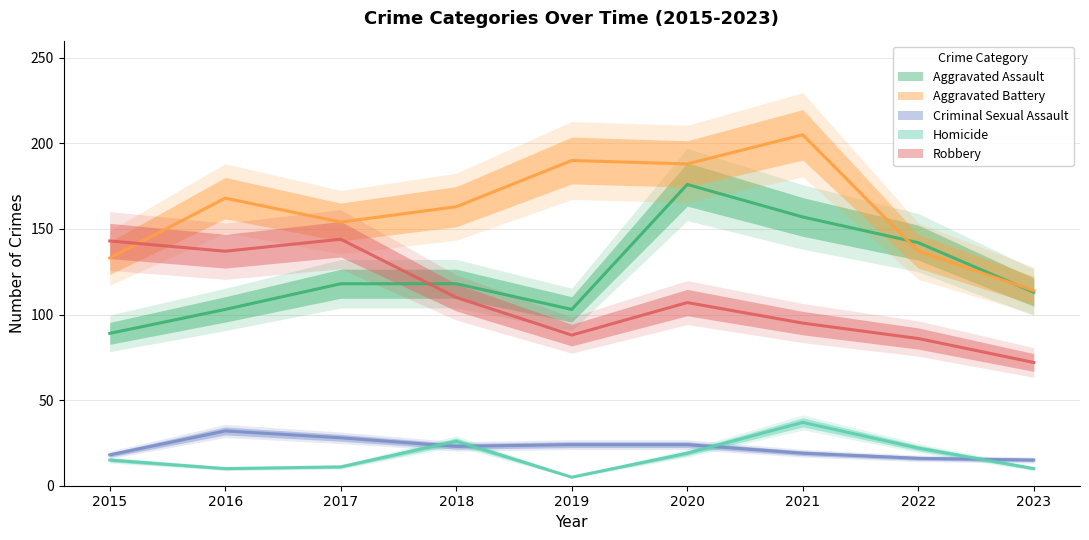

Is it true that Aggravated Battery equals 41 at 2018?

False